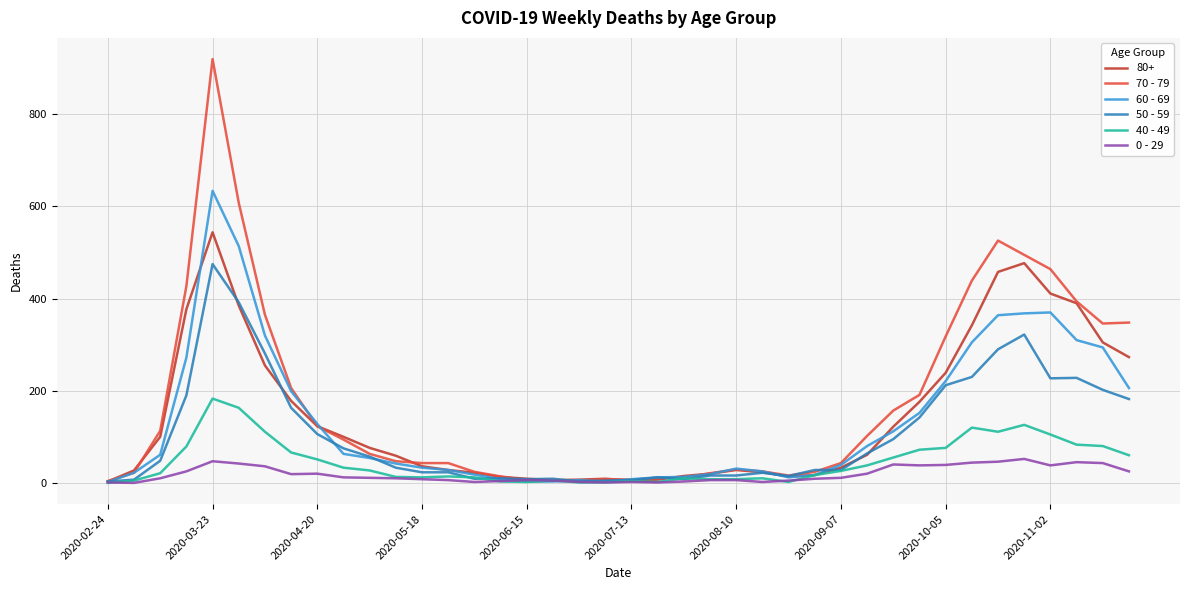

How many values in the 0 - 29 series are below 11?

20